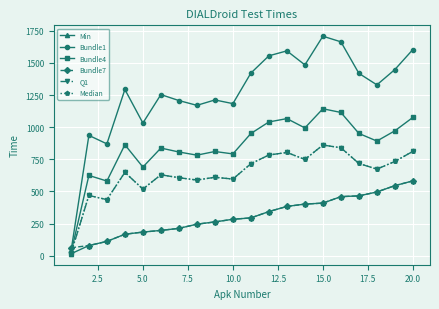

After their last crossing, which series has the higher values: Bundle7 or Bundle1?

Bundle1